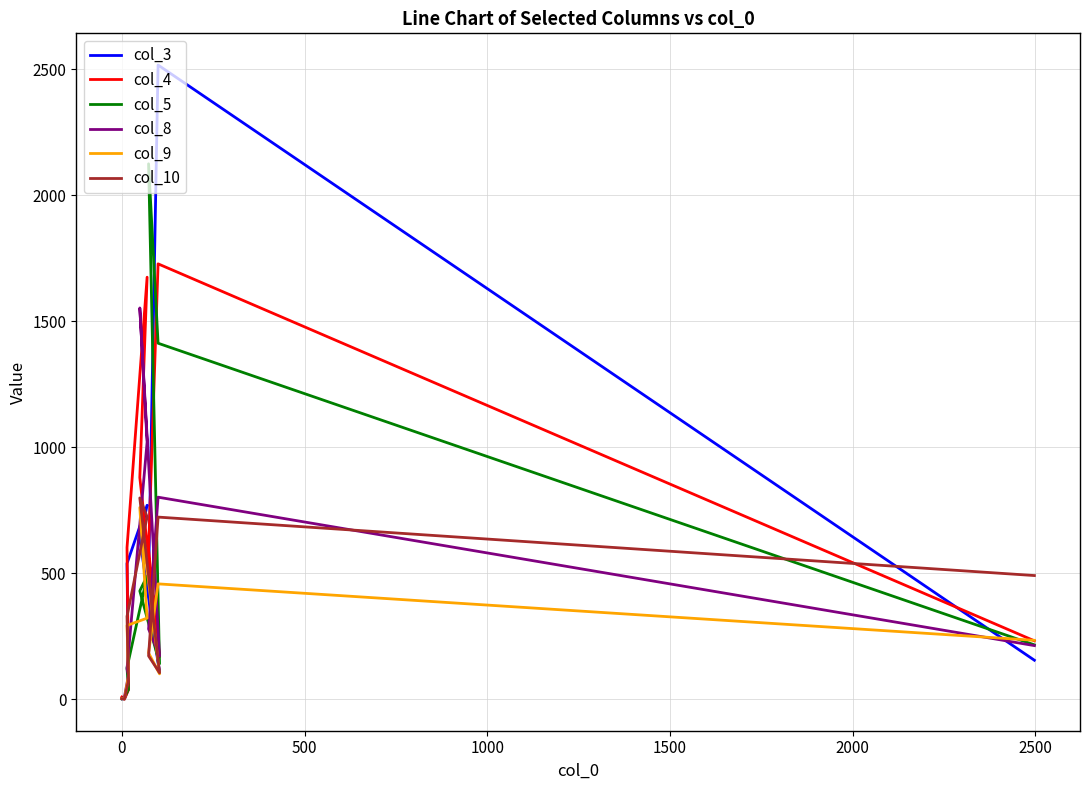

How many series are shown in this chart?

6